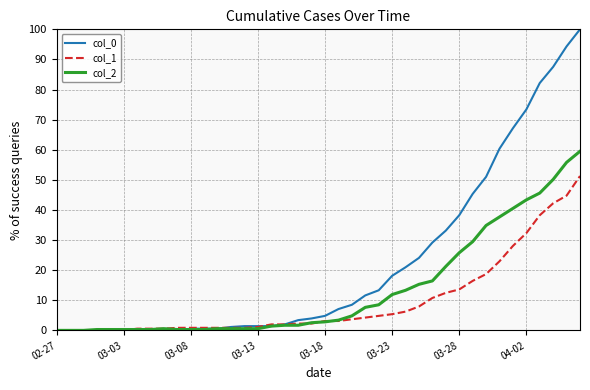

Rank the series by their average value, from highest to lowest.

col_0, col_2, col_1